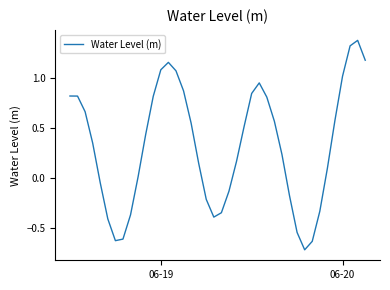

What is the minimum value shown in the chart?

-0.7